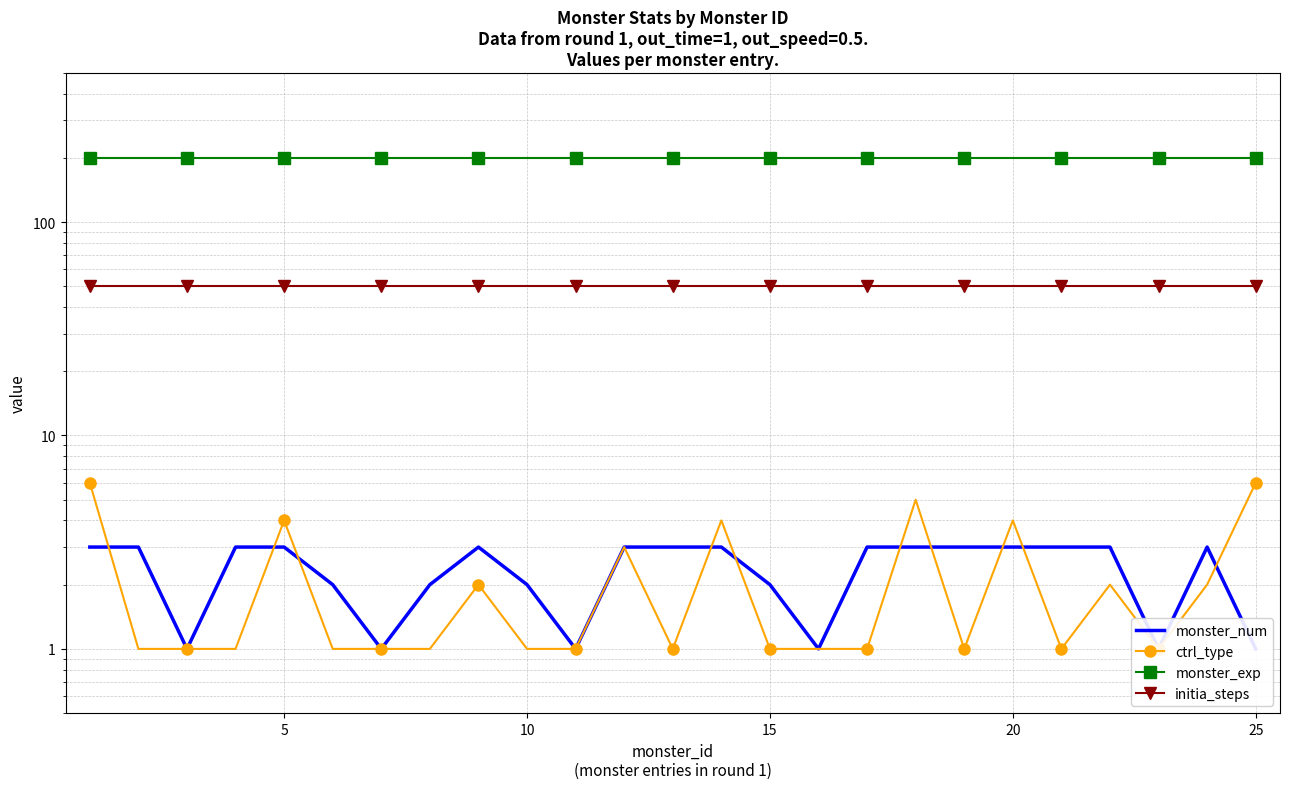

Is the value of monster_exp at 5 greater than the value of initia_steps at 7?

Yes